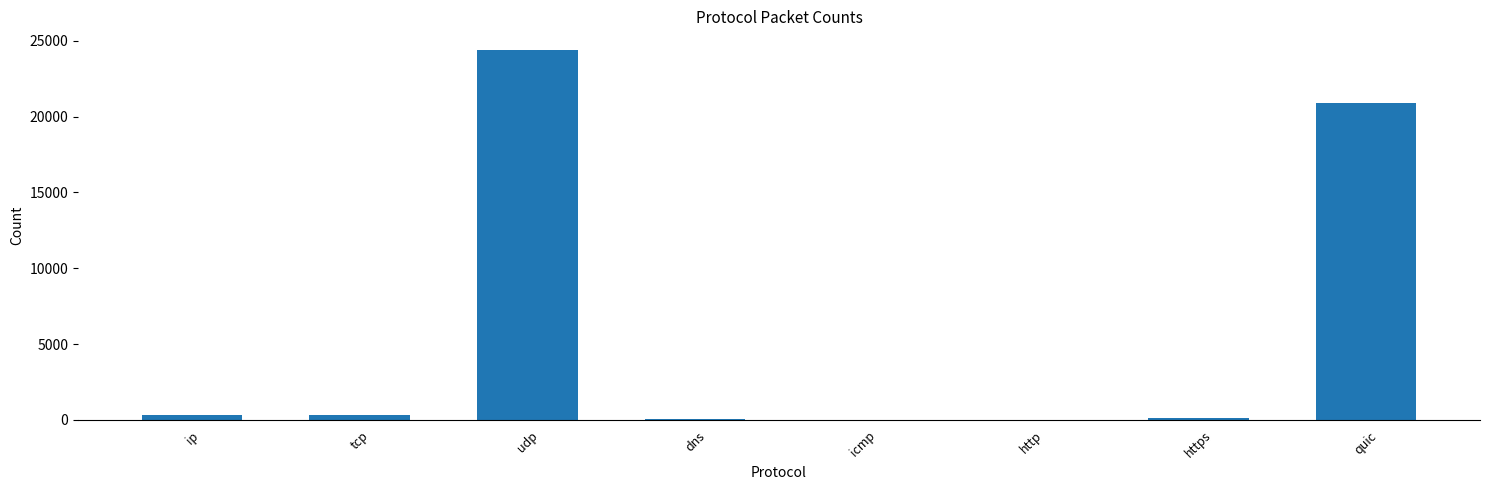

The chart shows a value of 5050 at udp. True or false?

False